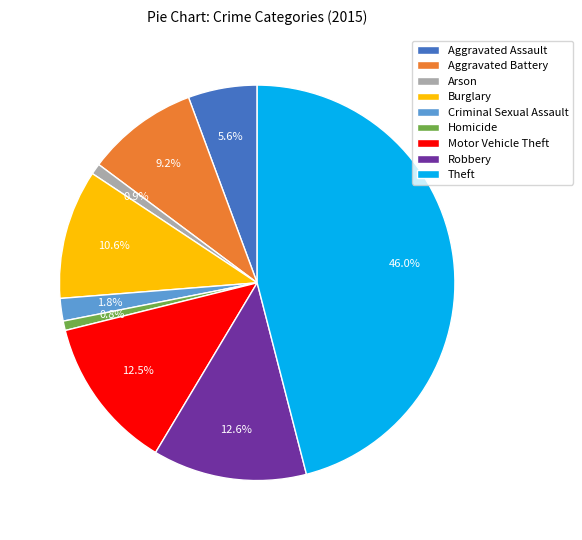

The Robbery slice represents 13% of the pie. True or false?

True